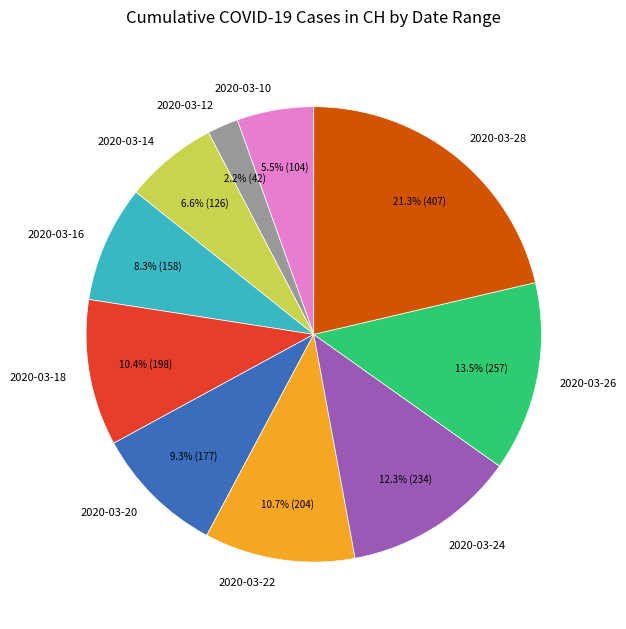

Does 2020-03-16 represent more than half of the total?

No